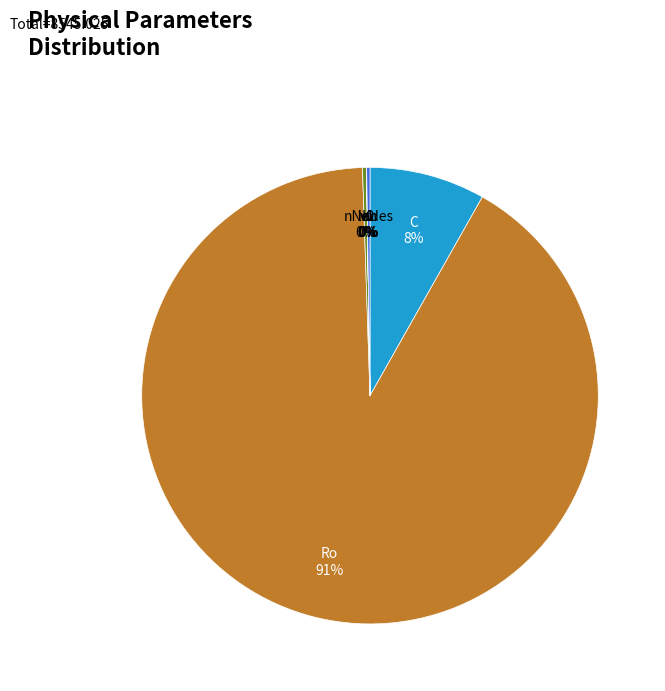

Which category has the smallest portion of the pie?

r